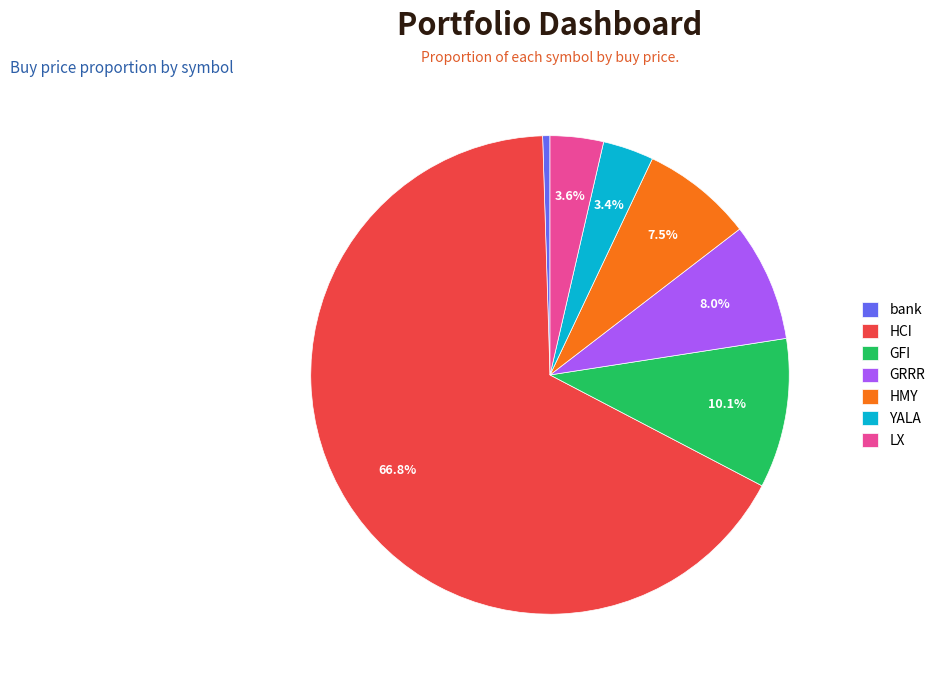

Which category accounts for the majority?

HCI